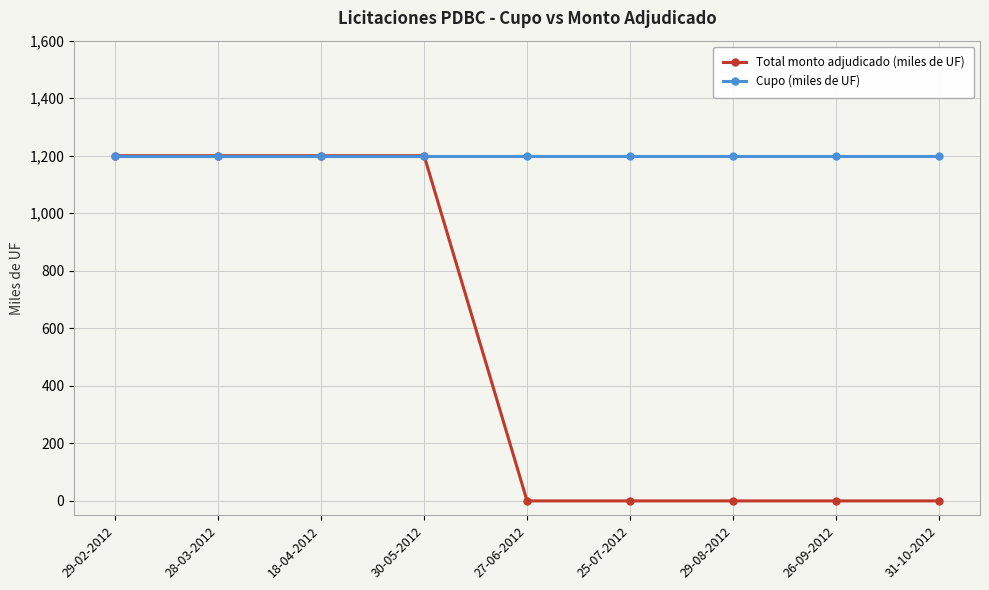

What is the maximum value for Cupo (miles de UF)?

1200